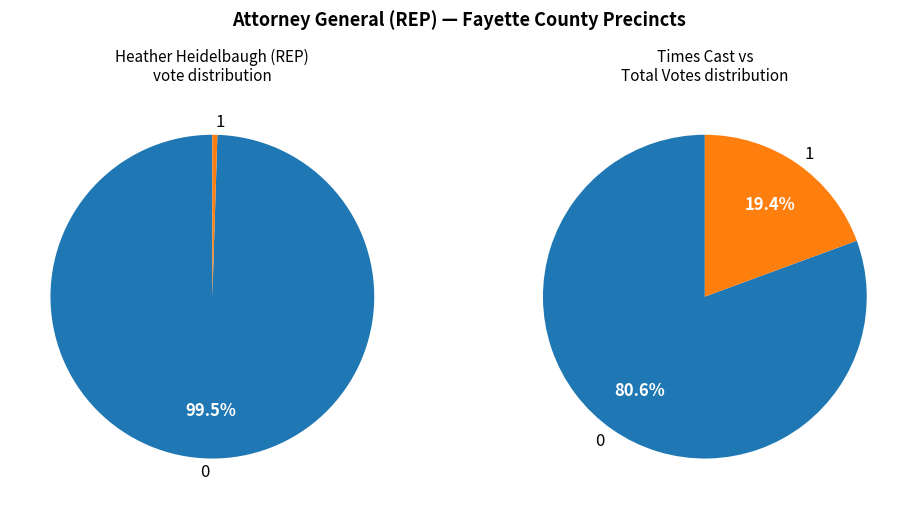

The 2 slice represents 10% of the pie. True or false?

False